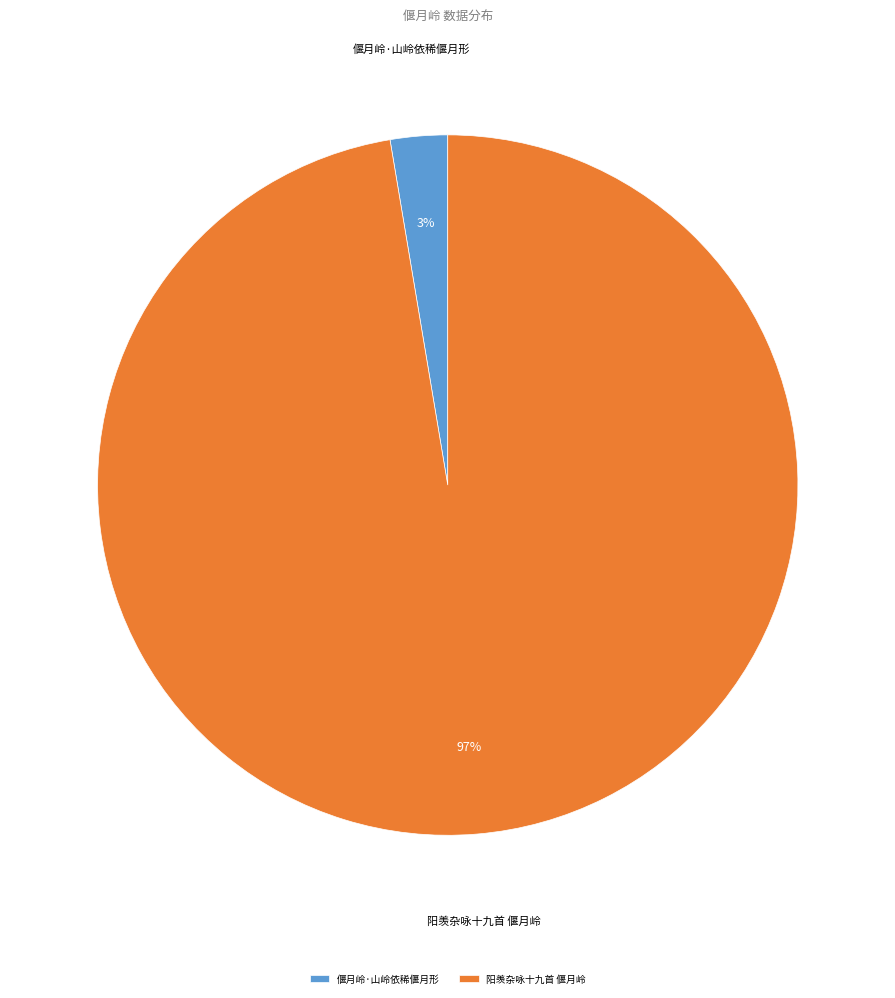

To the nearest percent, what is the combined percentage of 阳羡杂咏十九首 偃月岭 and 偃月岭·山岭依稀偃月形?

100%